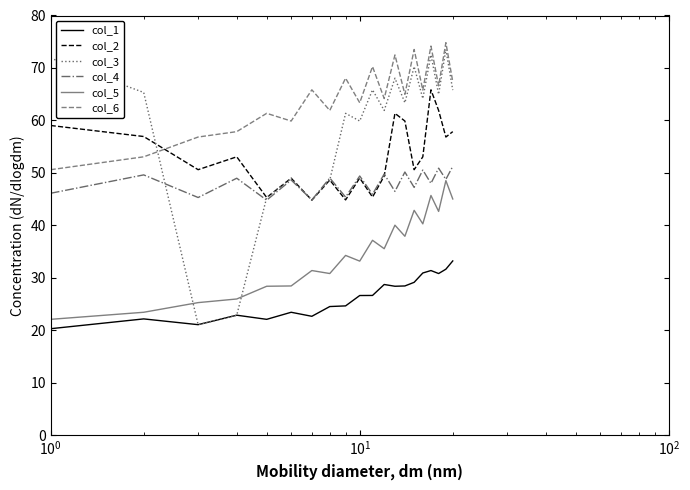

Which series has the largest total across all categories?

col_6